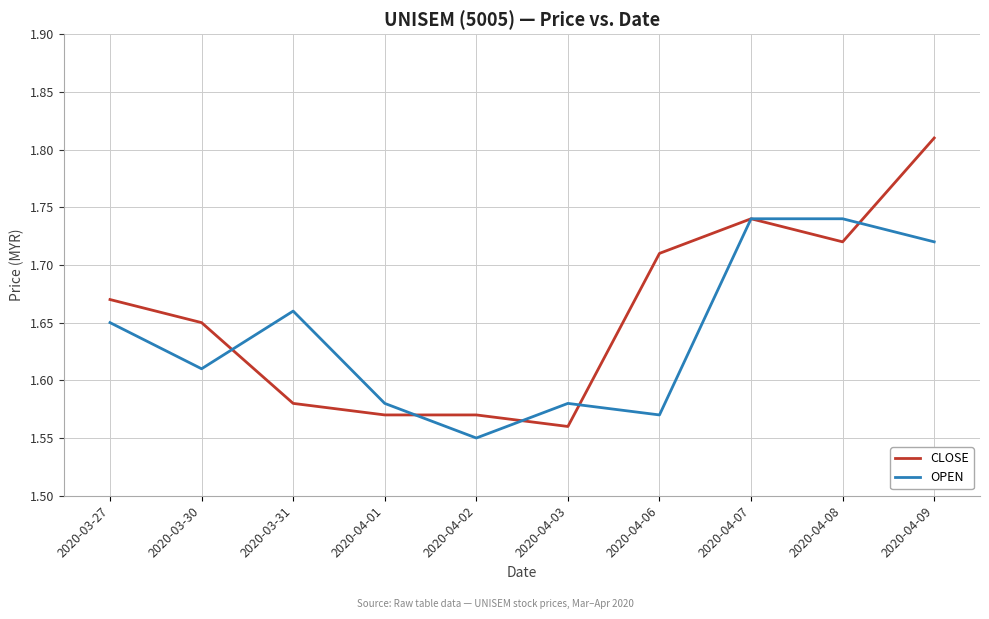

At which label does OPEN reach its minimum?

2020-04-02